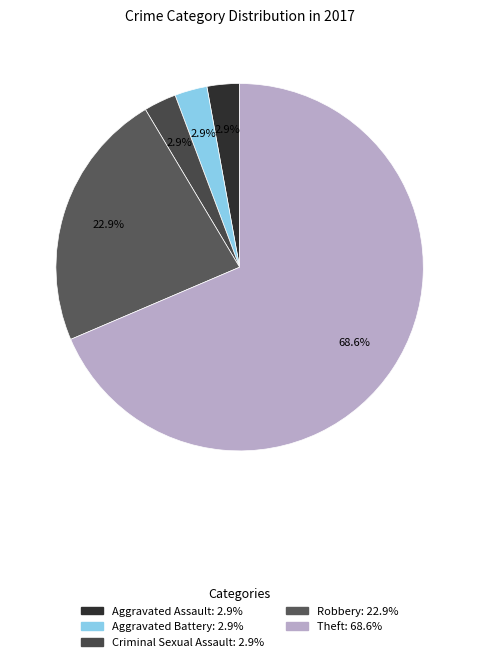

Is it true that Theft is 82% of the pie?

False